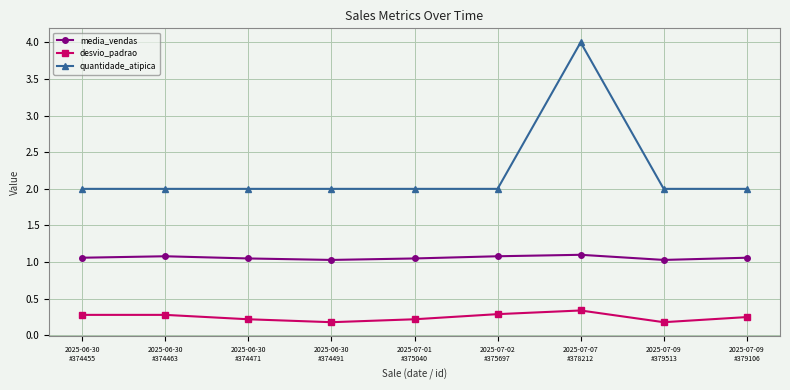

What is the value of the quantidade_atipica point at the 9th from the left?

2.0